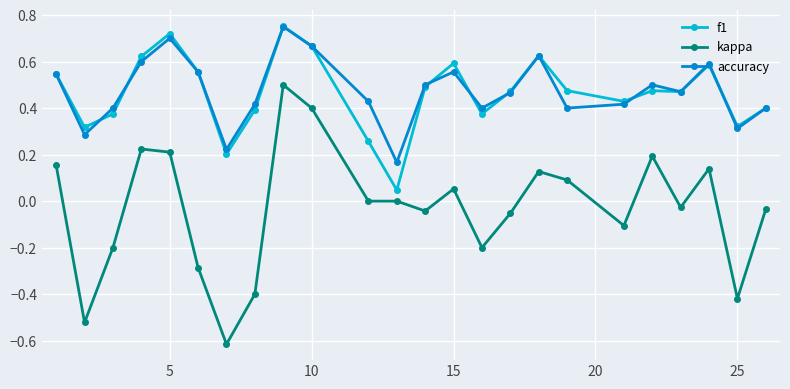

True or false: kappa has more than 1 interior local peaks.

True